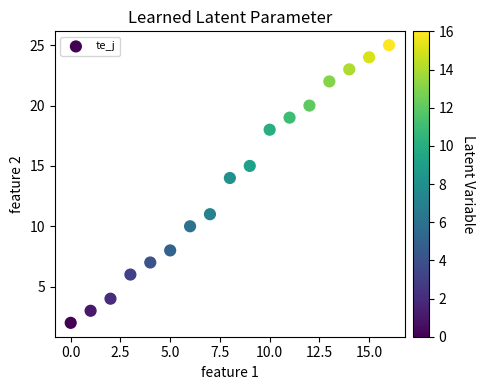

What Y value in the scatter plot is closest to 13?

14